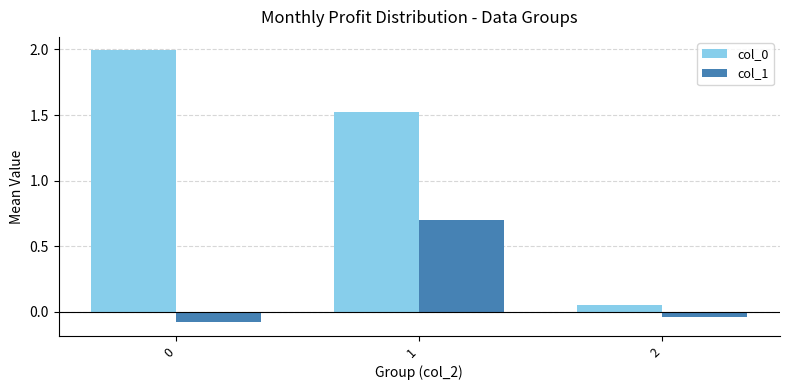

At which category is the sum across all series the highest?

1